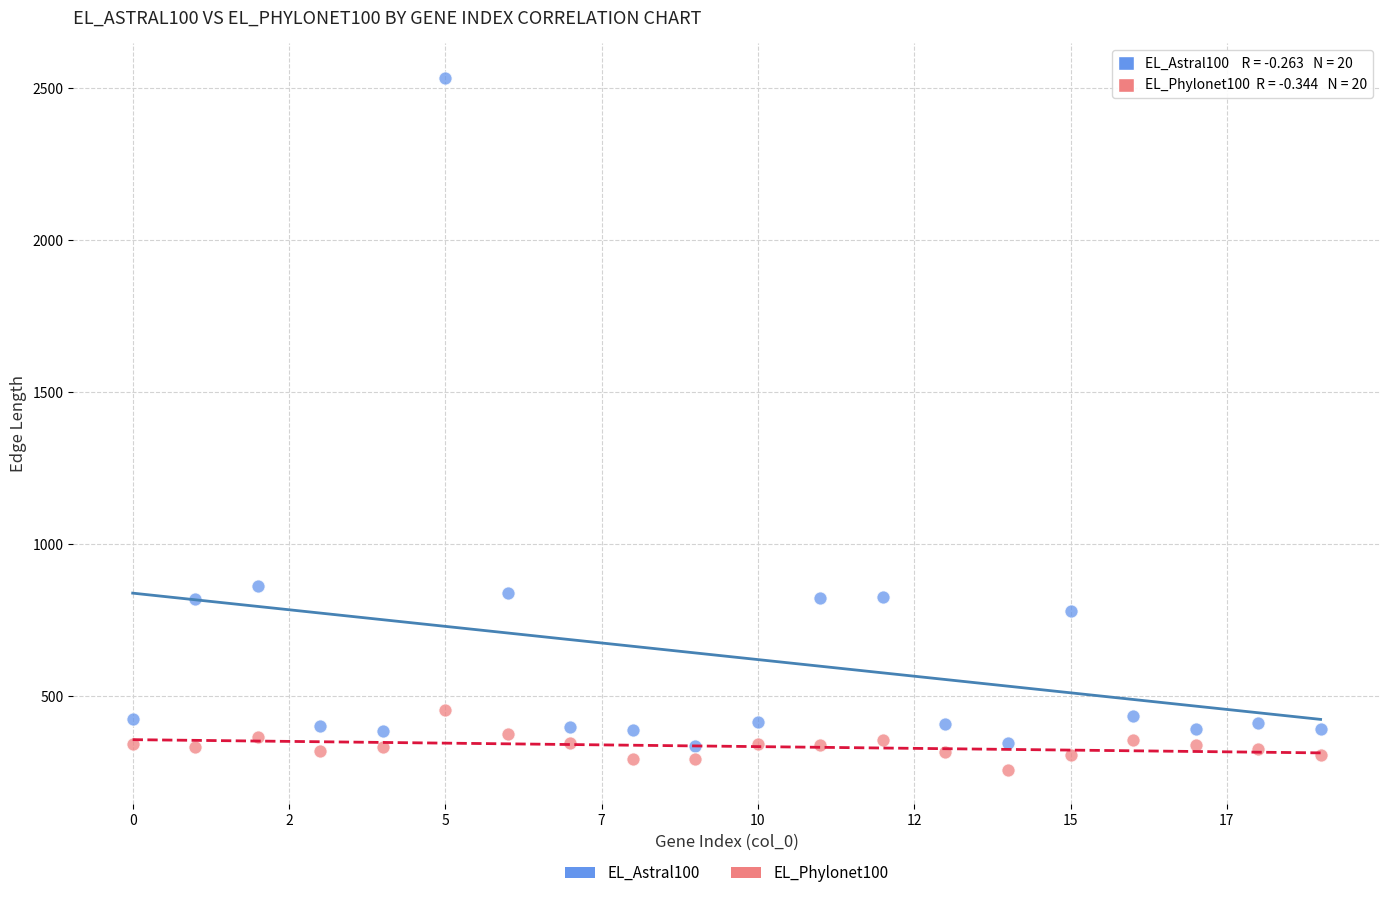

Which series reaches the maximum Y coordinate?

EL_Astral100